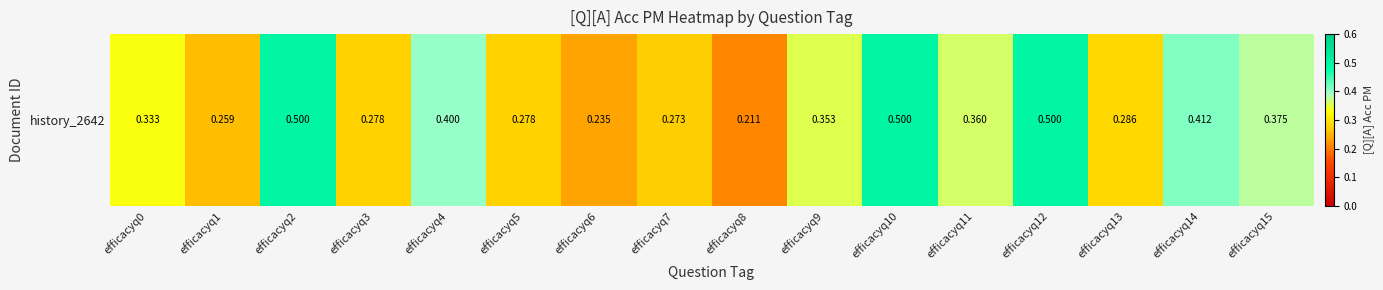

What is the approximate value at efficacyq9?

0.4